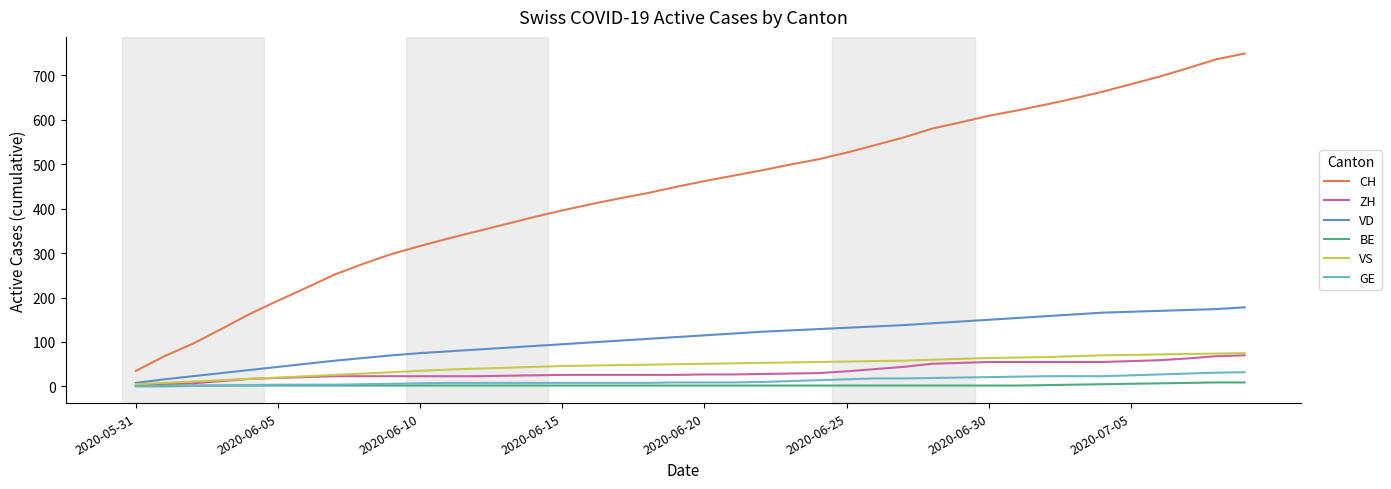

True or false: VD and CH intersect in this chart.

False